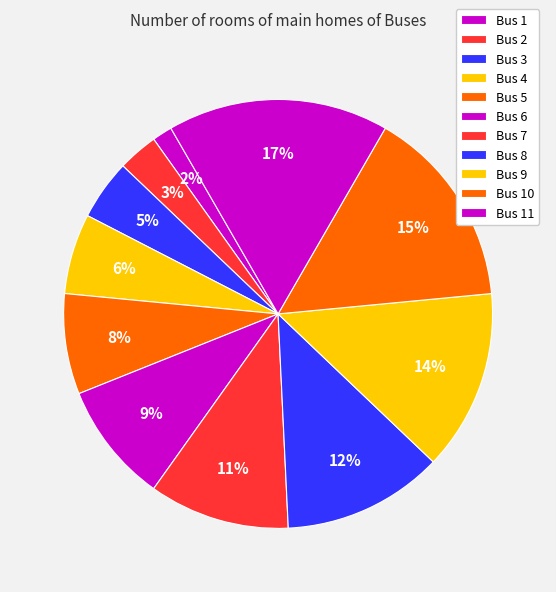

To the nearest percent, what is the average slice percentage?

9%